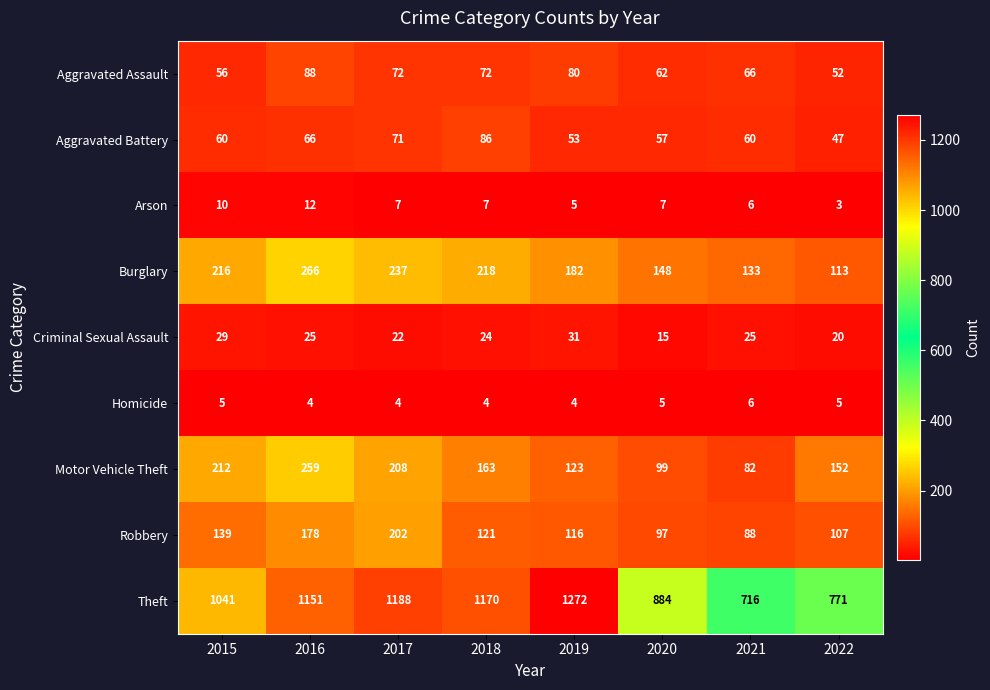

Read the Aggravated Assault value at 2015, to the nearest 5.

55